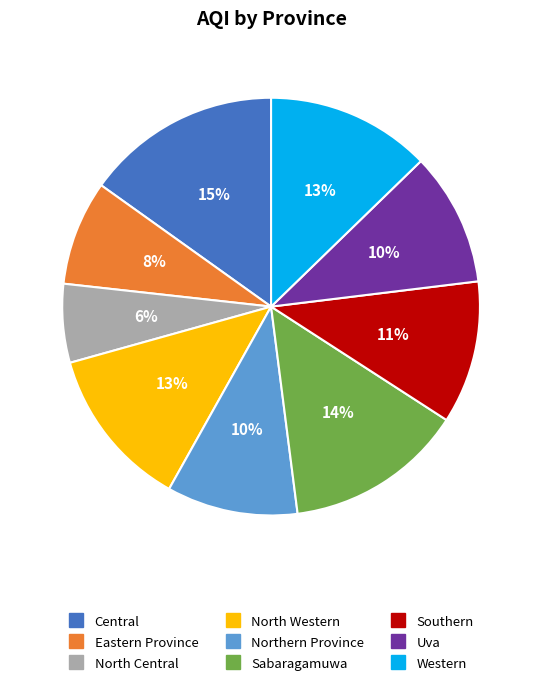

Which slice is the largest?

Central